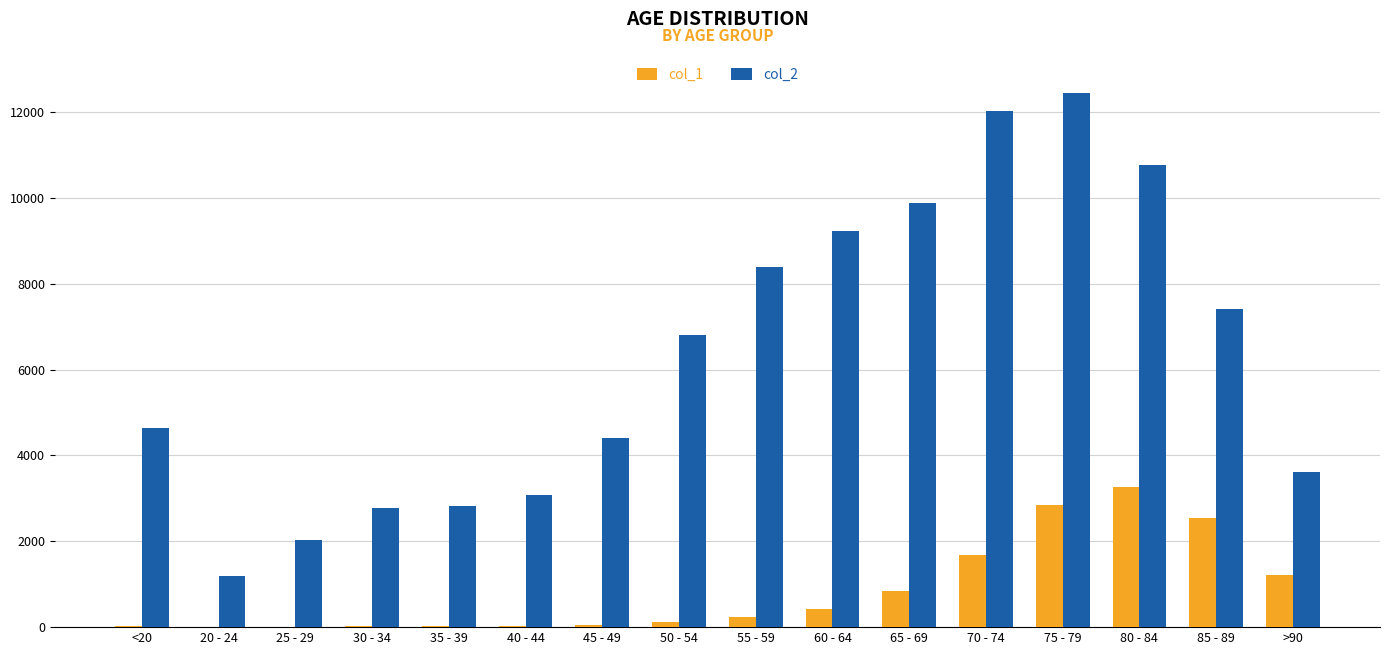

How many series are shown in this chart?

2